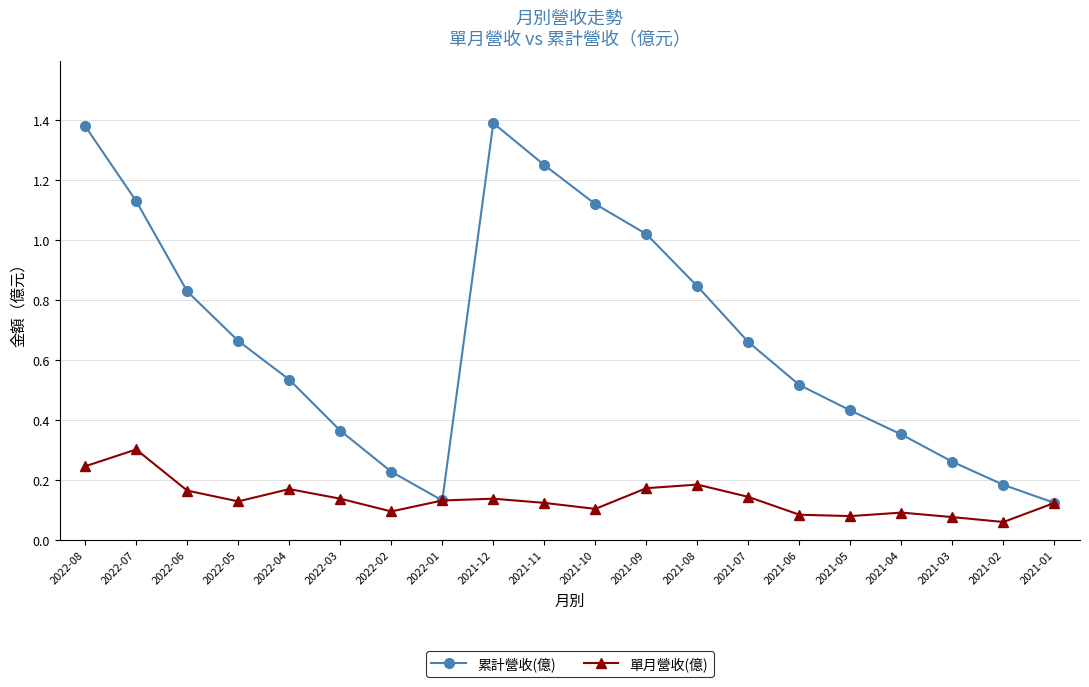

Rank the series by their maximum value, from highest to lowest.

累計營收(億), 單月營收(億)